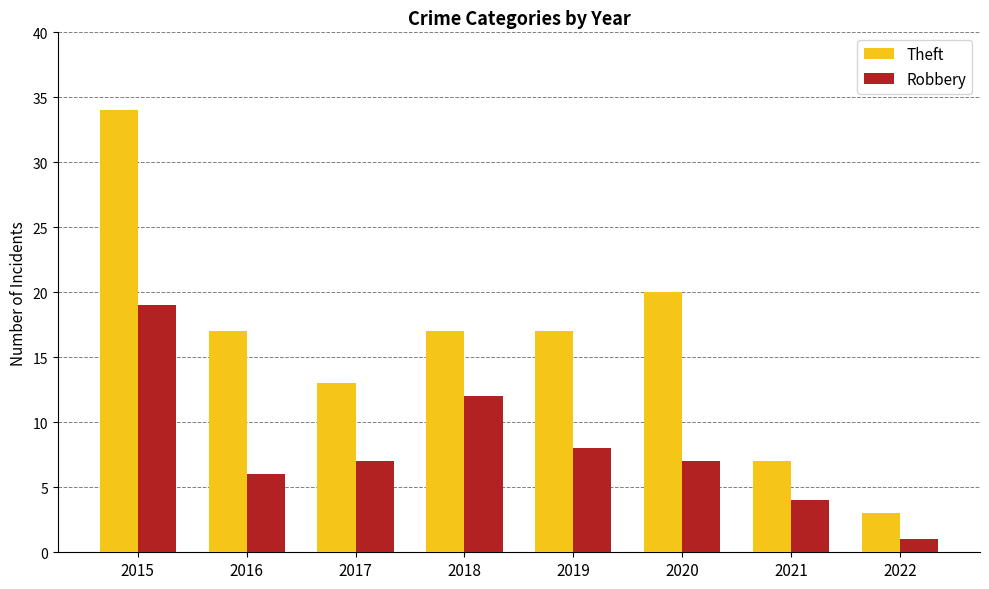

What is the highest value of the Robbery series?

19